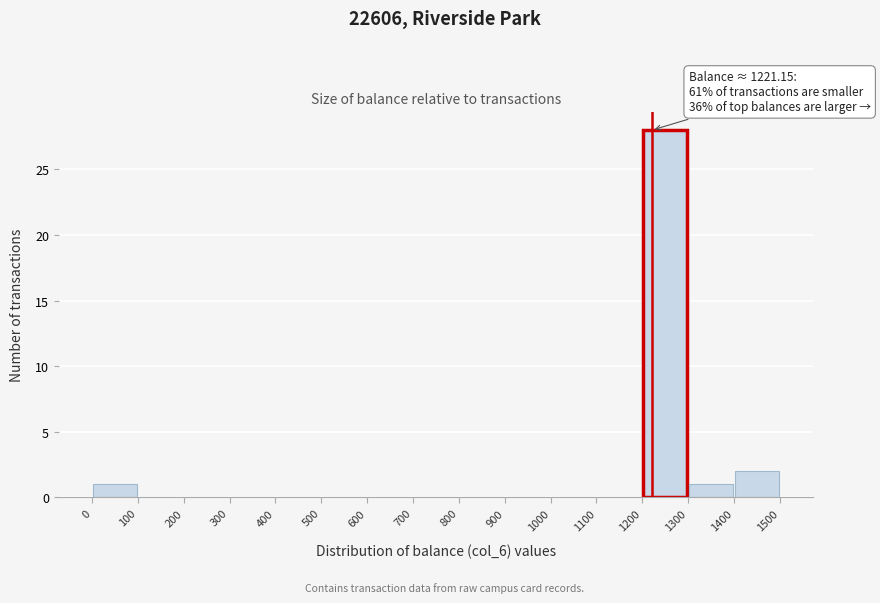

Over which range of the x-axis is the bar tallest?

1200 to 1300